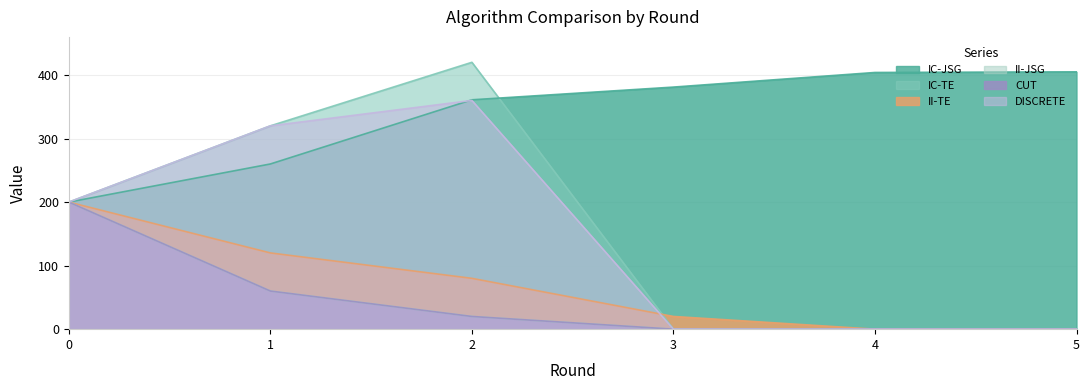

True or false: DISCRETE and II-JSG cross at least once.

False